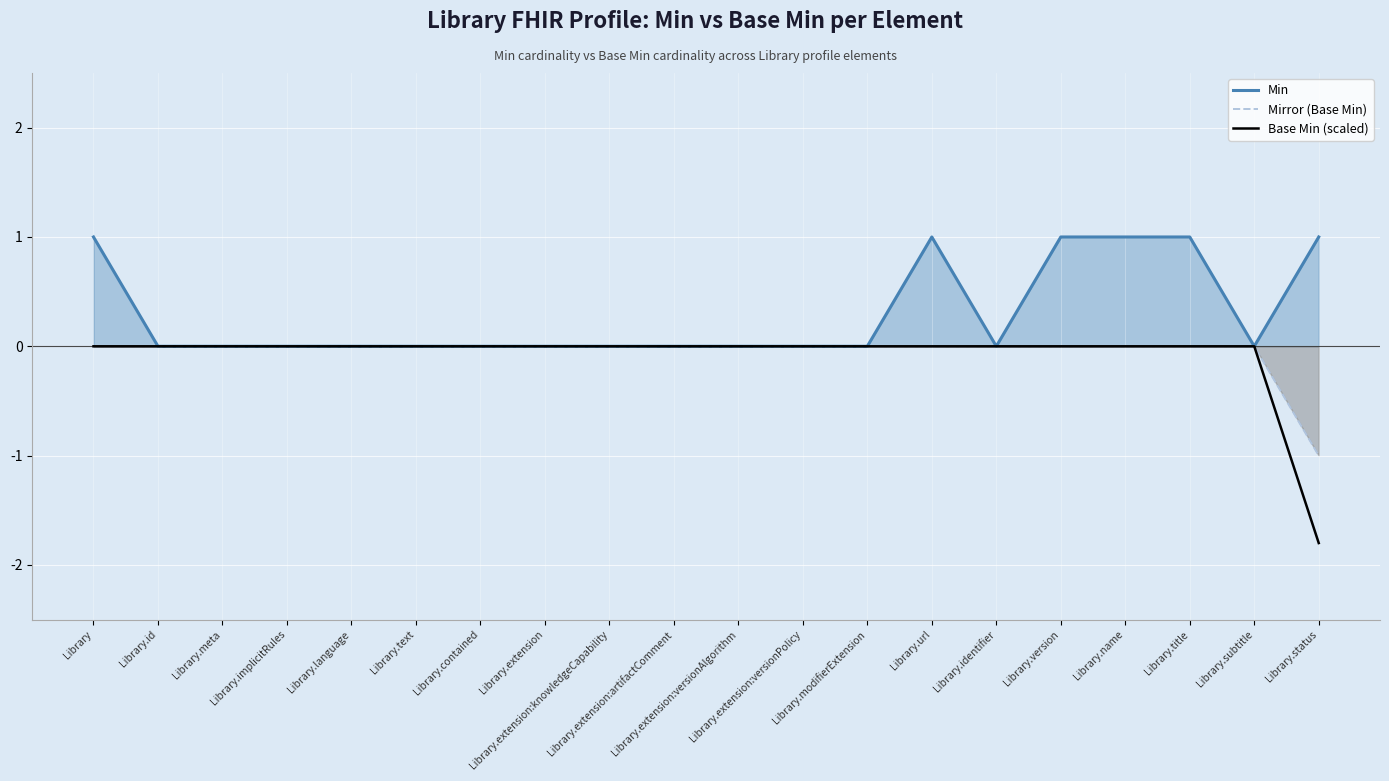

How many lines are shown in the chart?

3